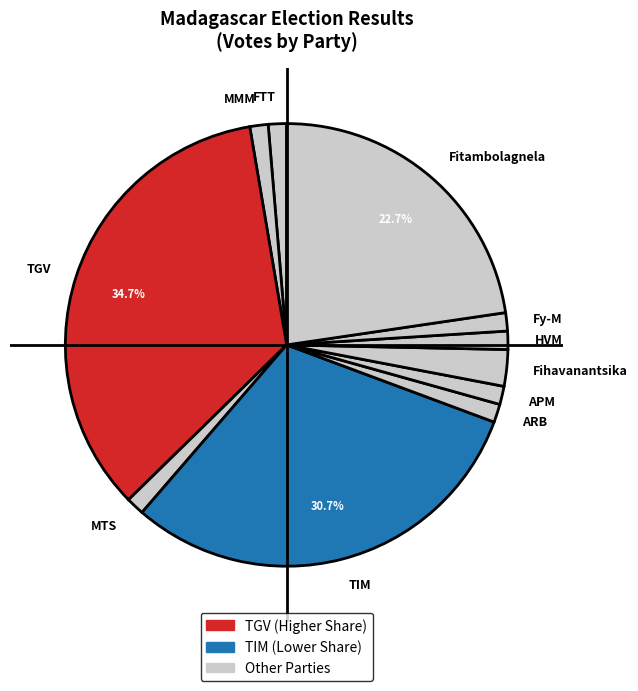

Which has a higher value, TGV or TIM?

TGV